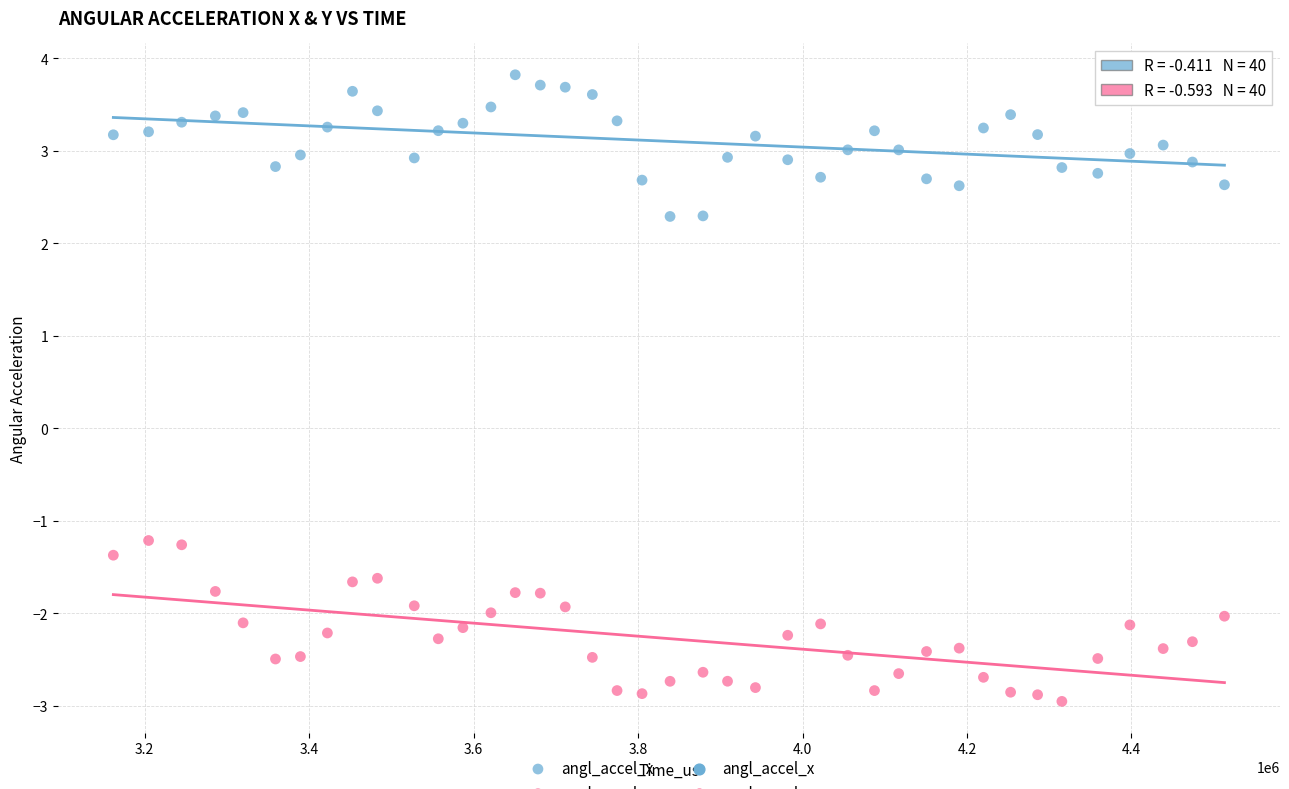

Across all data points, what is the range of X values (max minus min)?

1351106.0